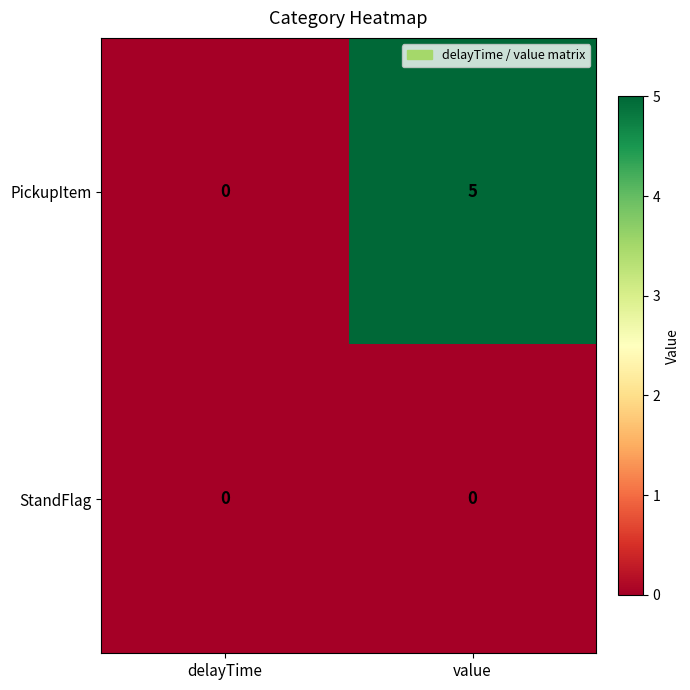

Is the value of StandFlag at delayTime greater than the value of PickupItem at value?

No